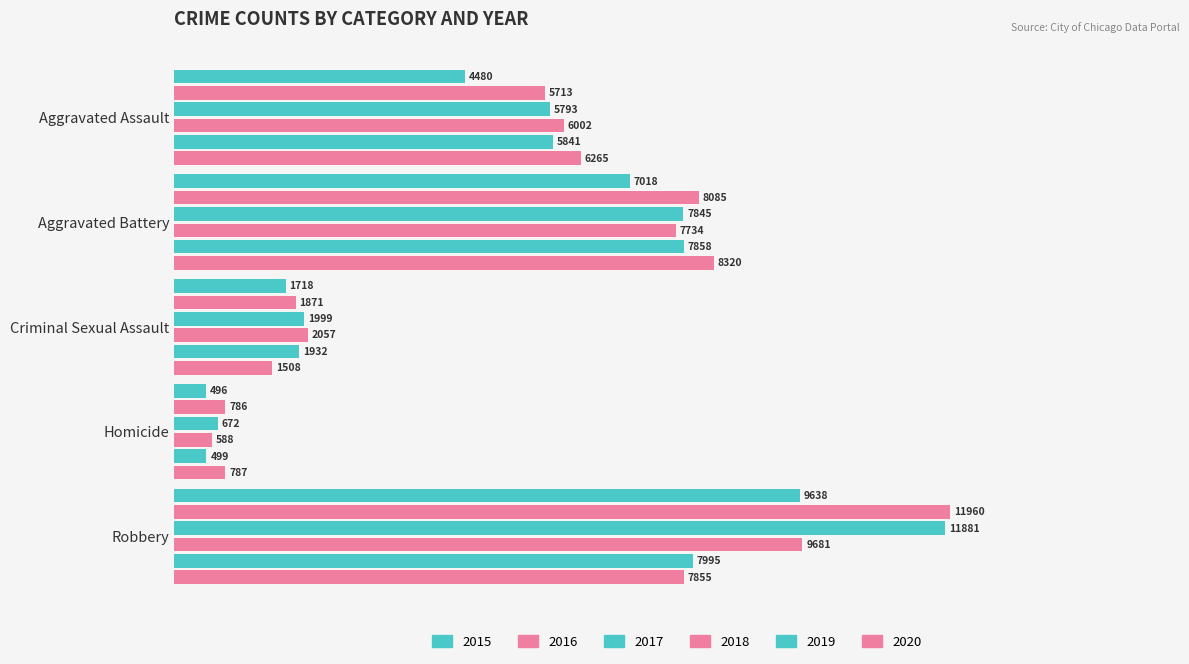

How many categories are shown in the chart?

5